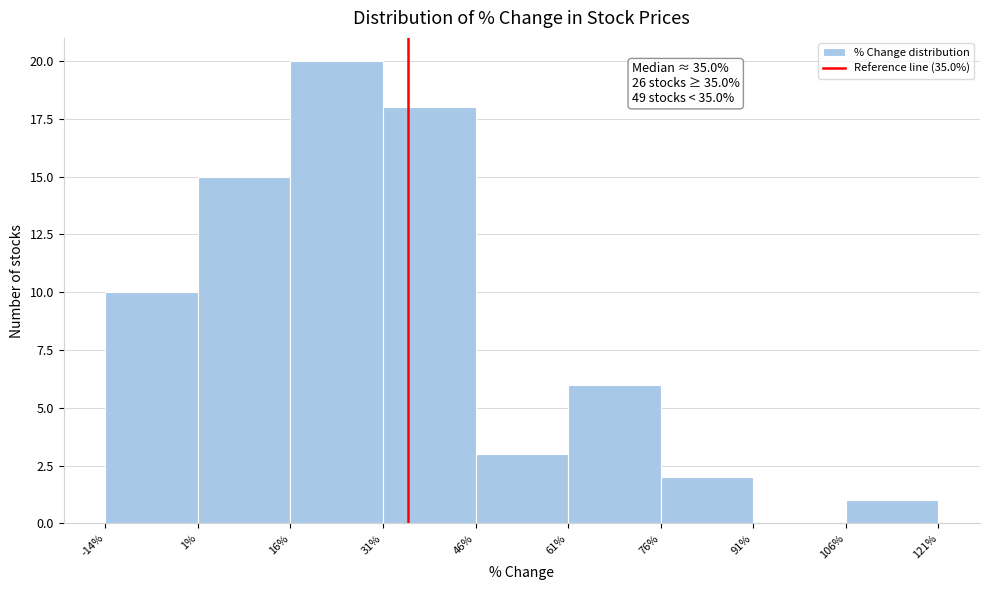

Which range on the x-axis has the tallest bar?

16% to 31%